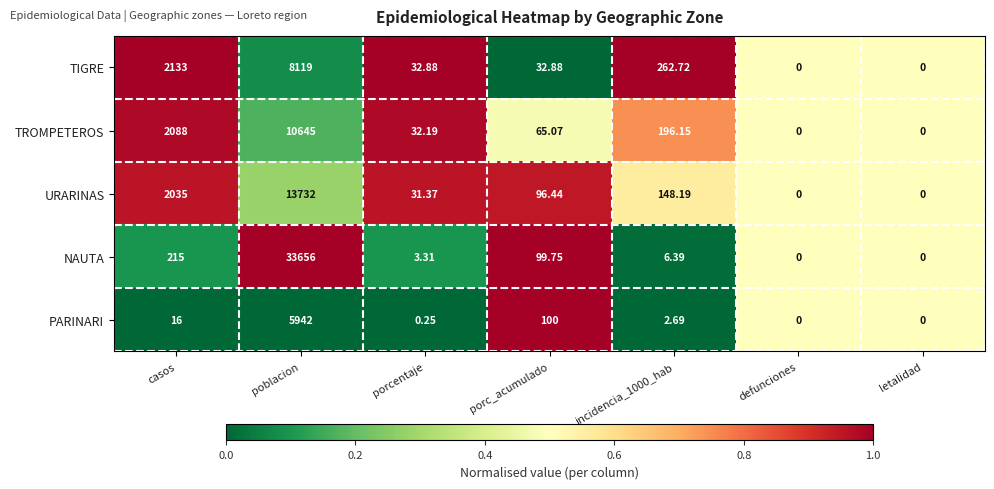

At which label is PARINARI closest to 2971?

porc_acumulado